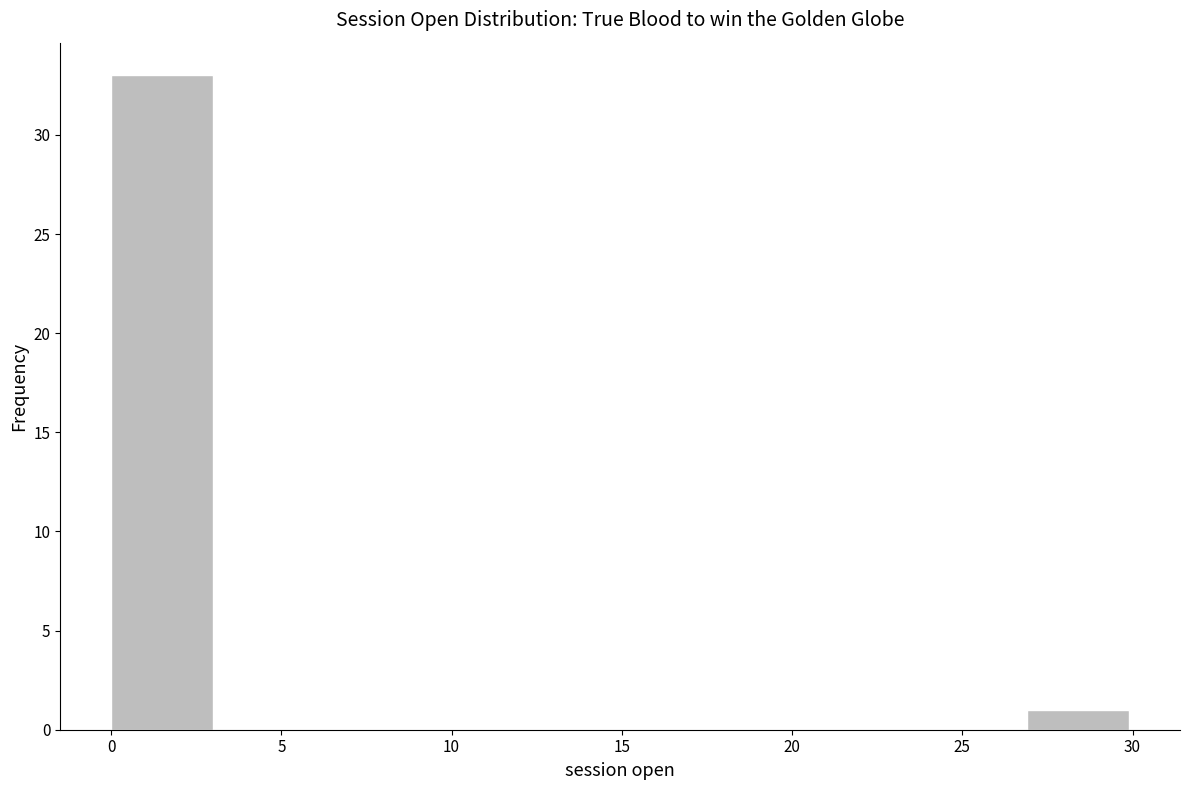

Reading left to right, transcribe this chart: for each bar, give the range it covers on the x-axis and its height. Neither the bar edges nor the heights are printed on the chart, so give them approximately, as read against the axes.

0 to 3: 33
3 to 6: 0
6 to 9: 0
9 to 12: 0
12 to 15: 0
15 to 18: 0
18 to 21: 0
21 to 24: 0
24 to 27: 0
27 to 30: 1